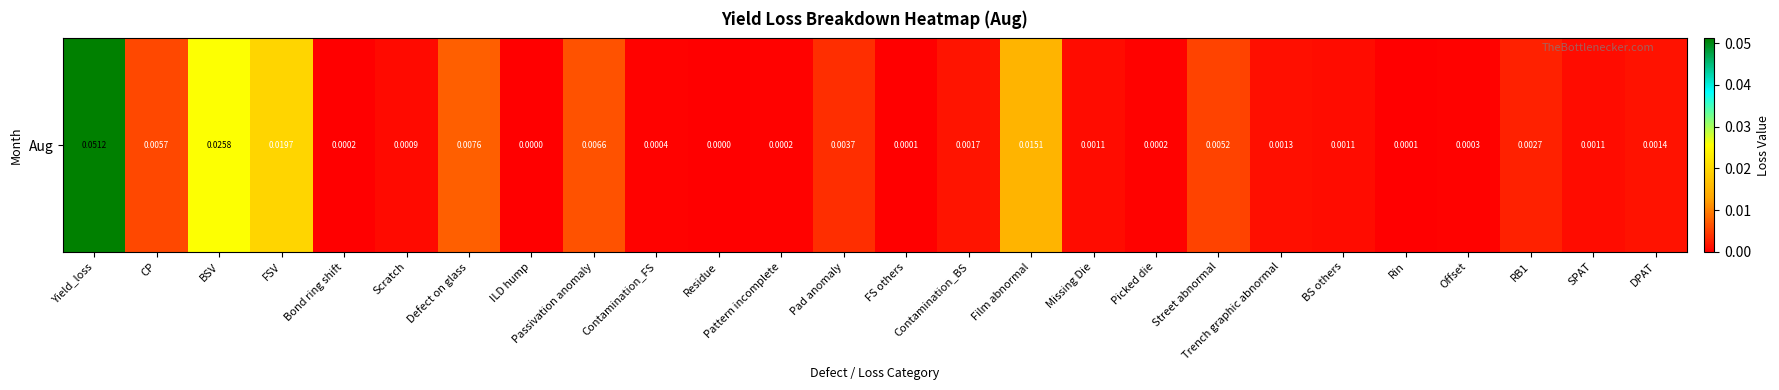

Reading left to right, extract all data points from this chart.

0.1	0.0	0.0	0.0	0.0	0.0	0.0	0.0	0.0	0.0	0.0	0.0	0.0	0.0	0.0	0.0	0.0	0.0	0.0	0.0	0.0	0.0	0.0	0.0	0.0	0.0